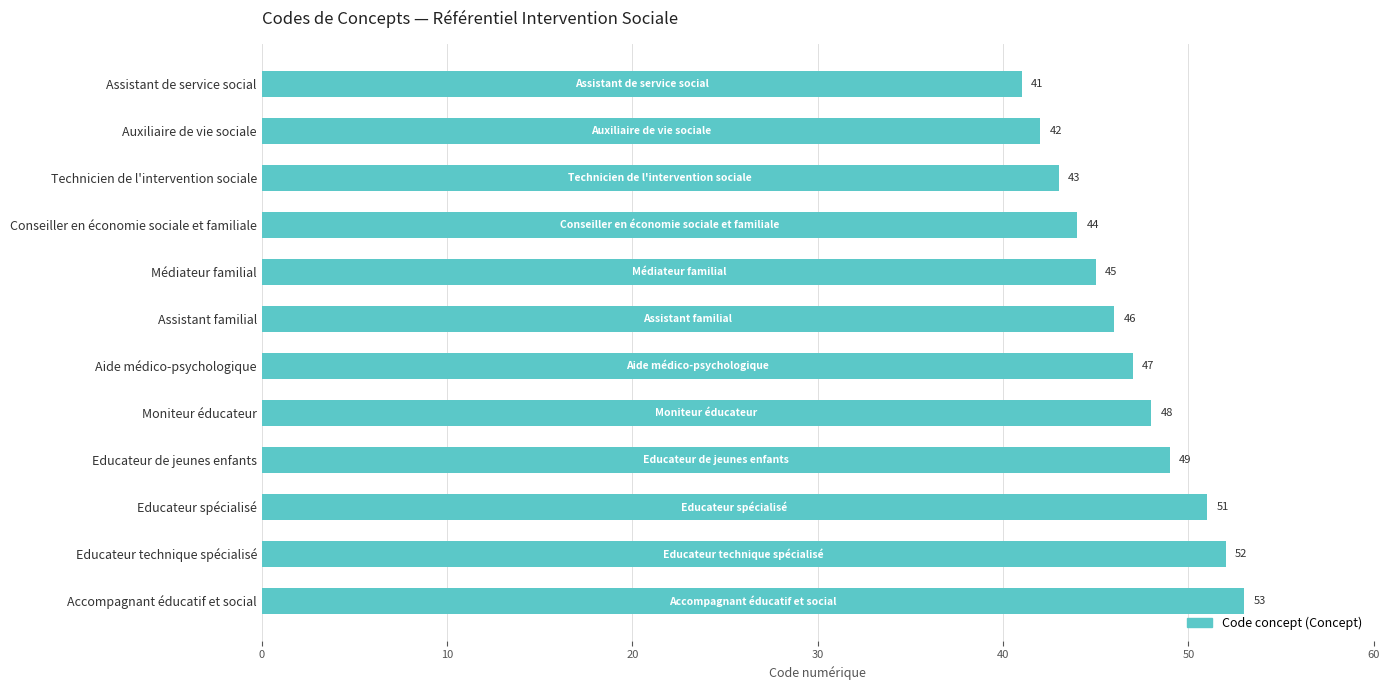

The value at Technicien de l'intervention sociale is 43. True or false?

True